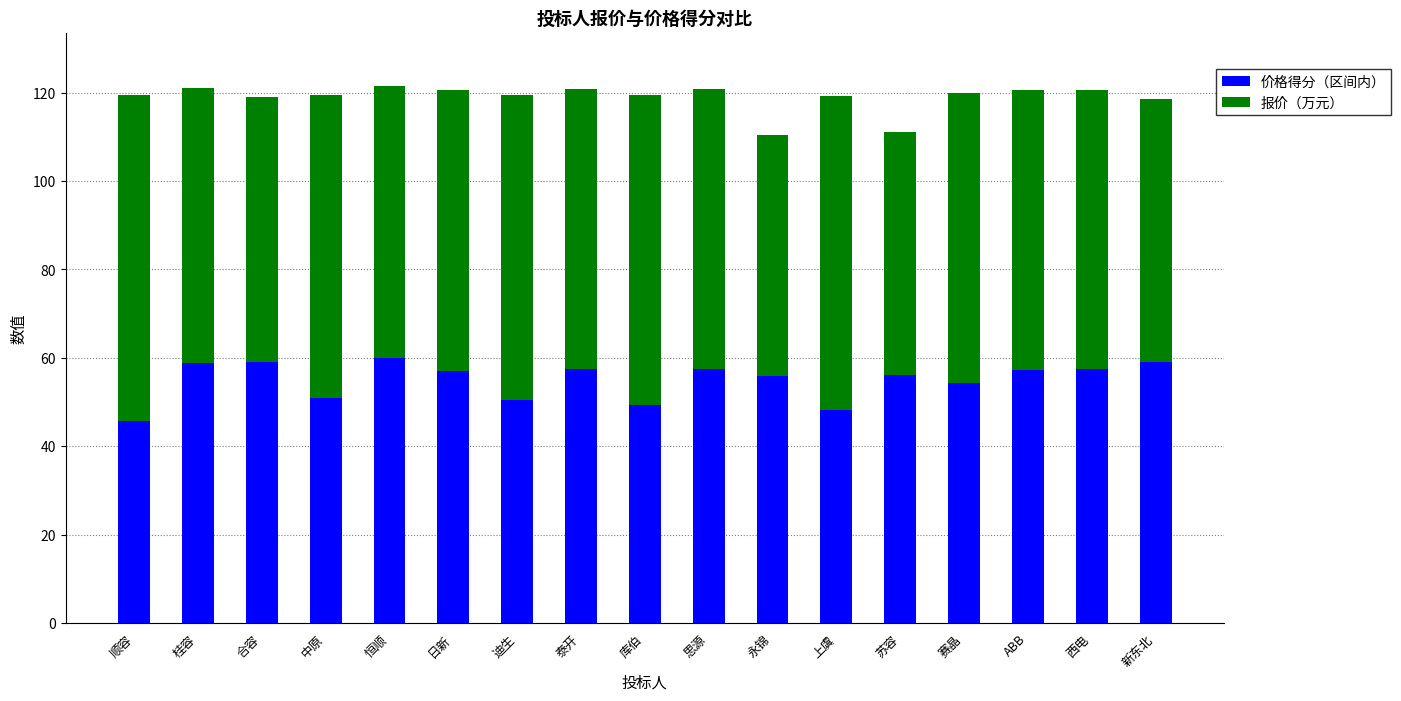

What is the minimum value for 价格得分（区间内）?

45.7